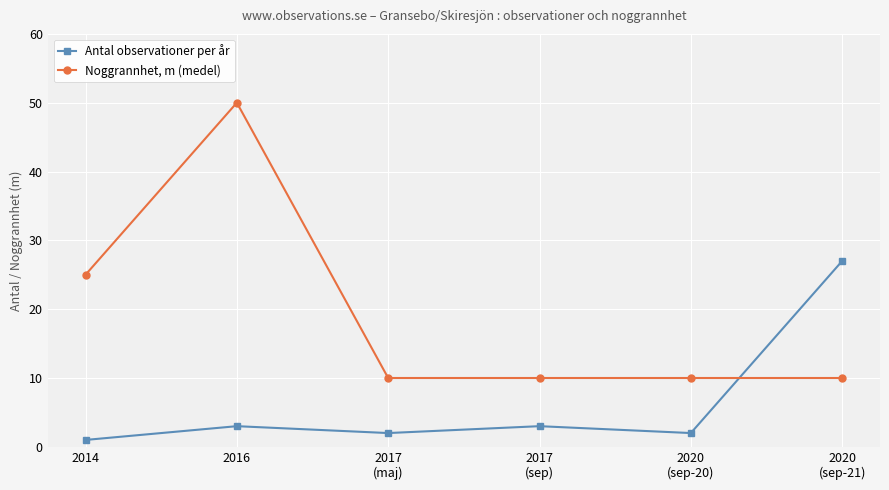

Rank the series at 2017
(sep) from highest to lowest value.

Noggrannhet, m (medel), Antal observationer per år